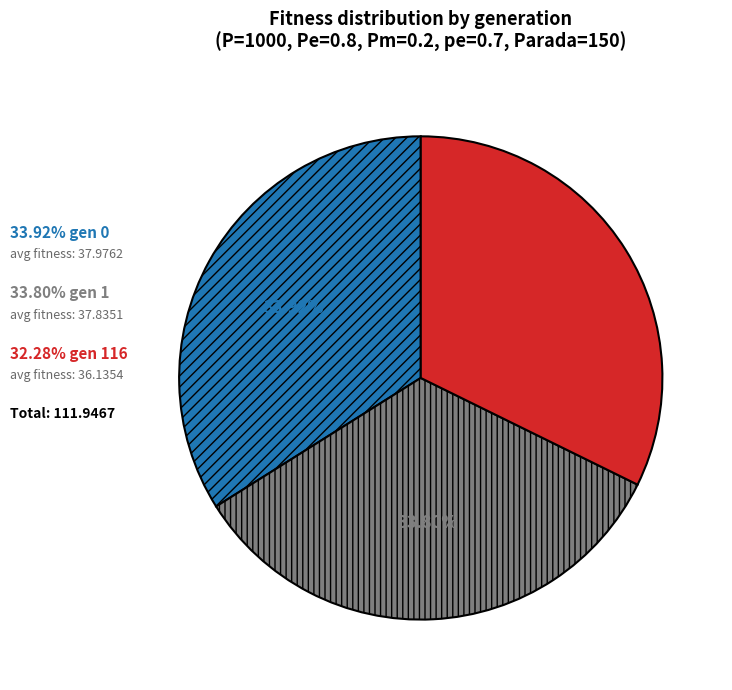

Is there a majority slice in this chart?

No